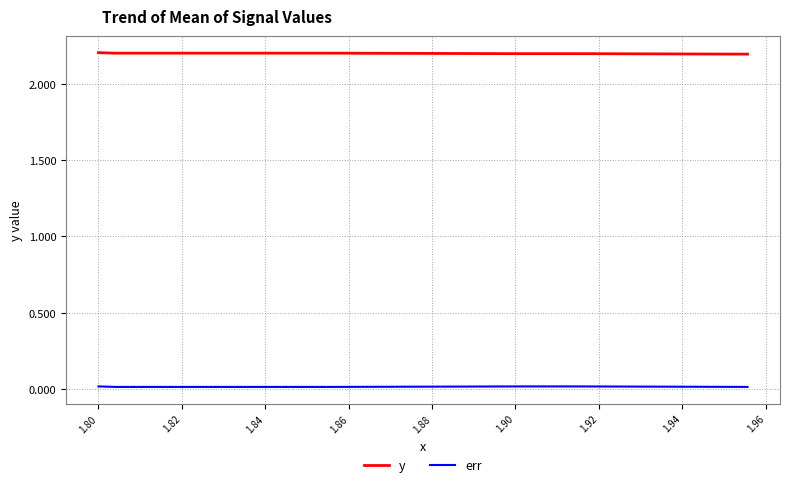

True or false: y and err intersect in this chart.

False